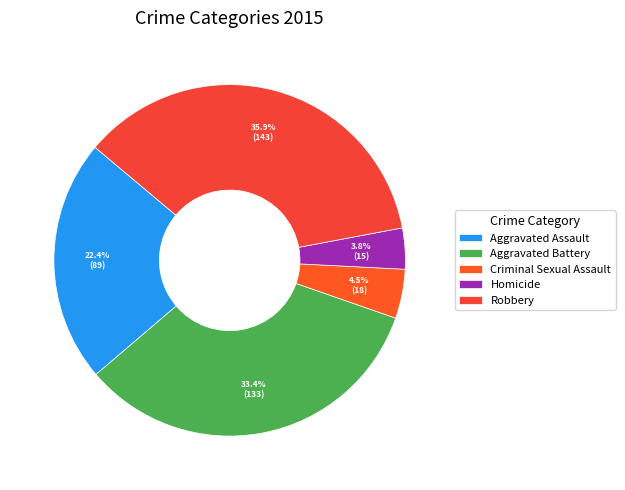

To the nearest percent, what percentage of the pie is Robbery?

36%